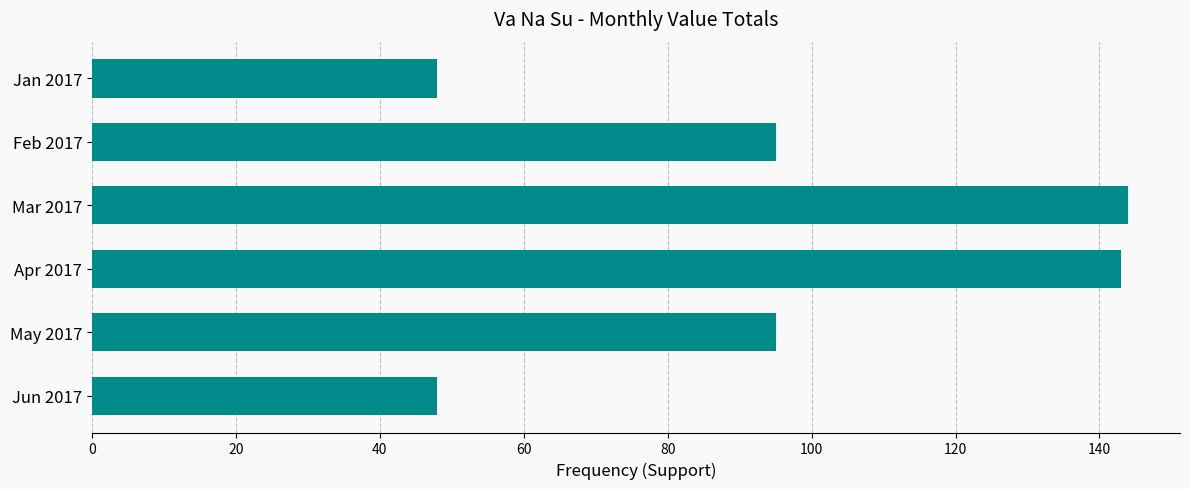

True or false: the data shows 143 at Apr 2017.

True